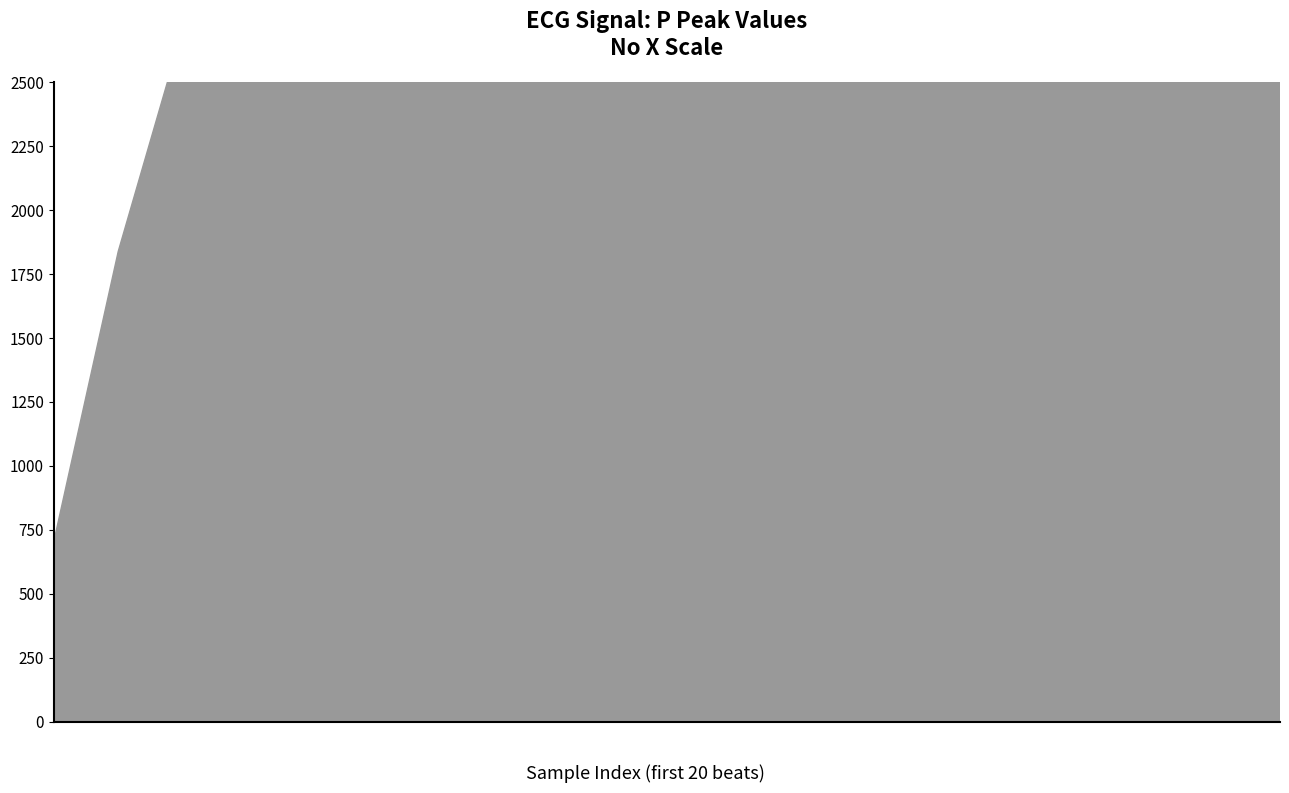

What is the greatest value displayed?

20472